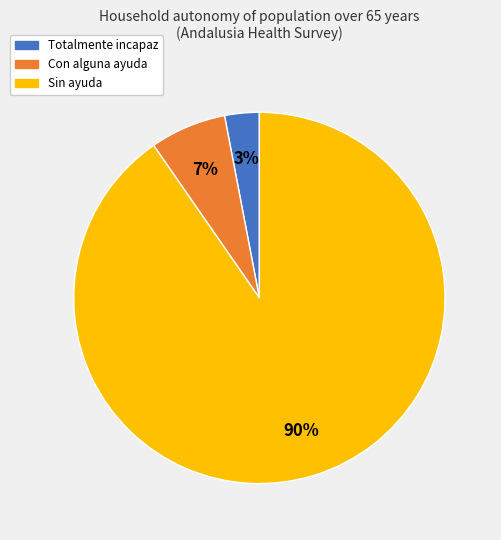

Which category has the smallest portion of the pie?

Totalmente incapaz